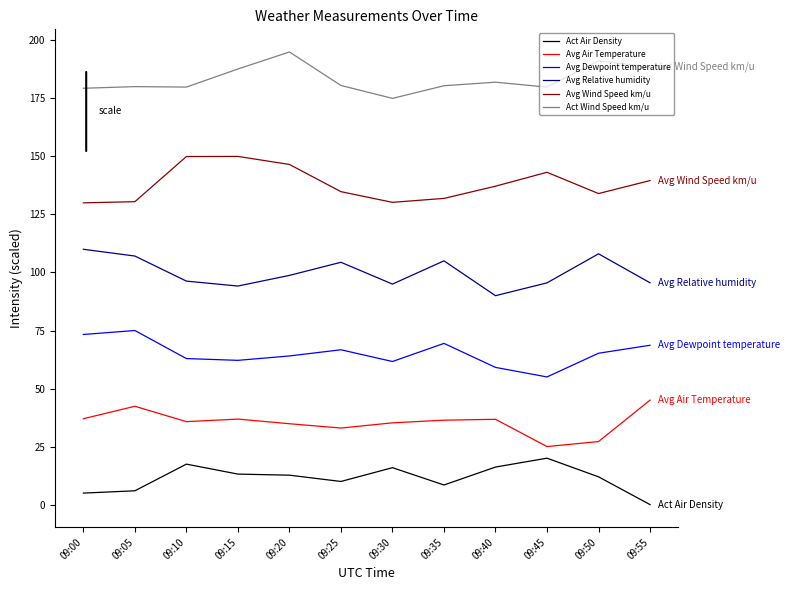

Rank the series by their maximum value, from highest to lowest.

Act Wind Speed km/u, Avg Wind Speed km/u, Avg Relative humidity, Avg Dewpoint temperature, Avg Air Temperature, Act Air Density